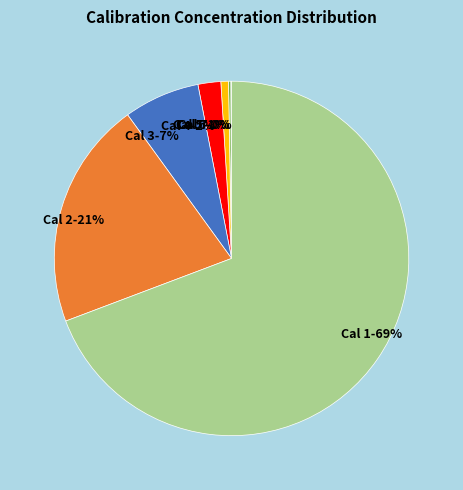

Is the sum of Cal 5 and Cal 1 greater than half?

Yes